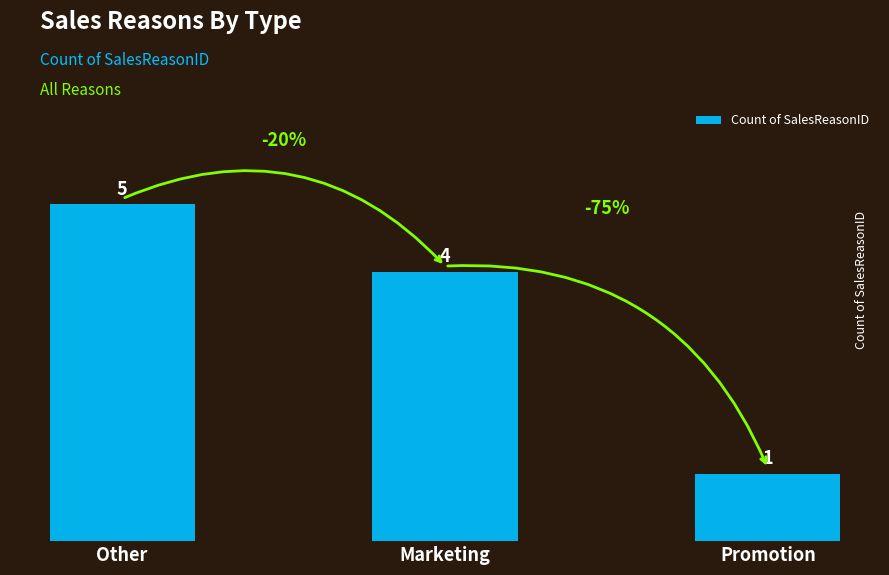

How many data points are less than 4?

1